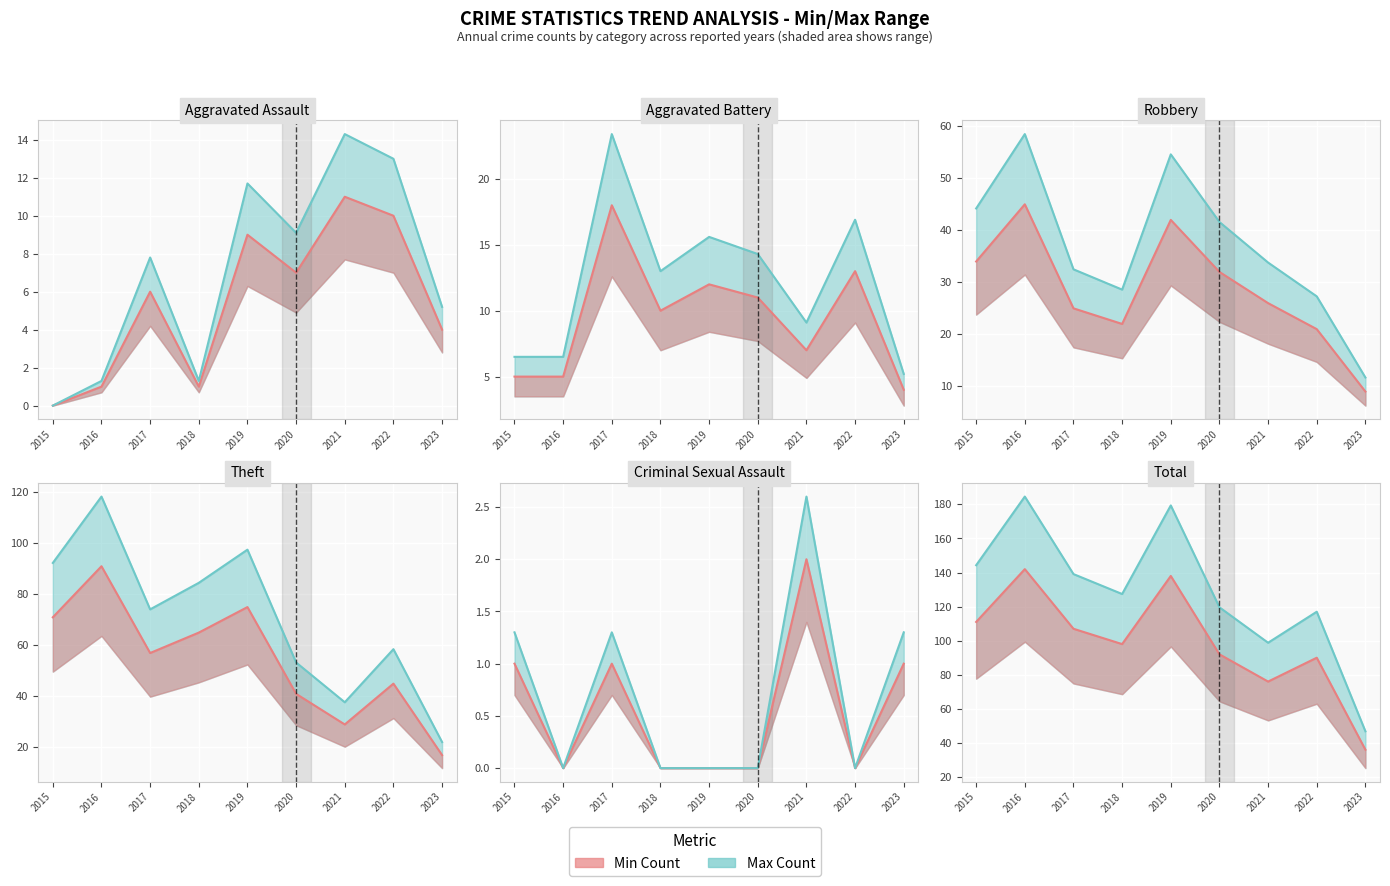

What is the maximum value for Actual (high)?

184.6